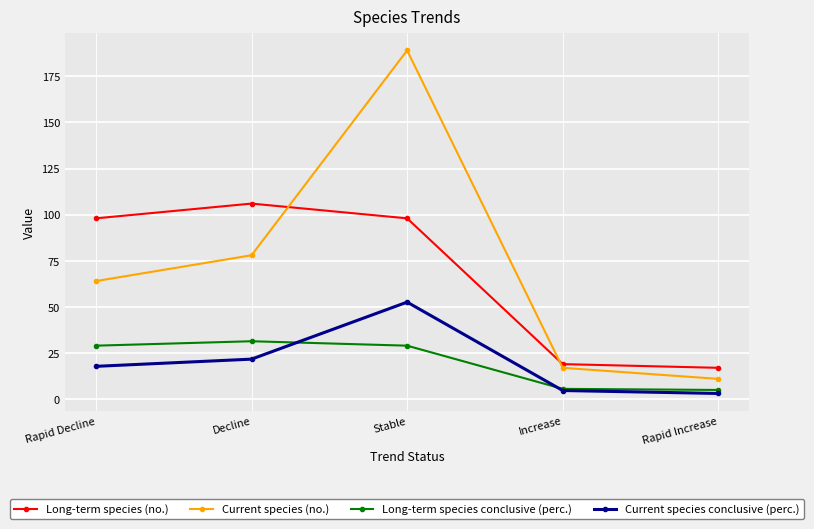

What is the difference between the second highest and second lowest values in the Current species conclusive (perc.) series?

17.0